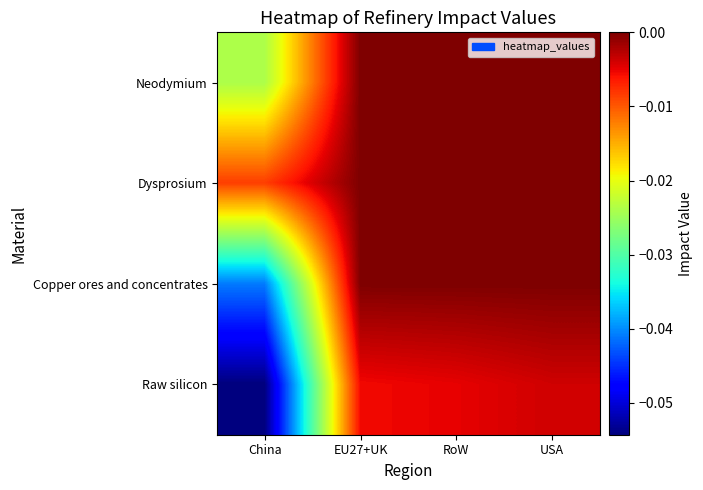

Between EU27+UK and USA, which is larger?

EU27+UK